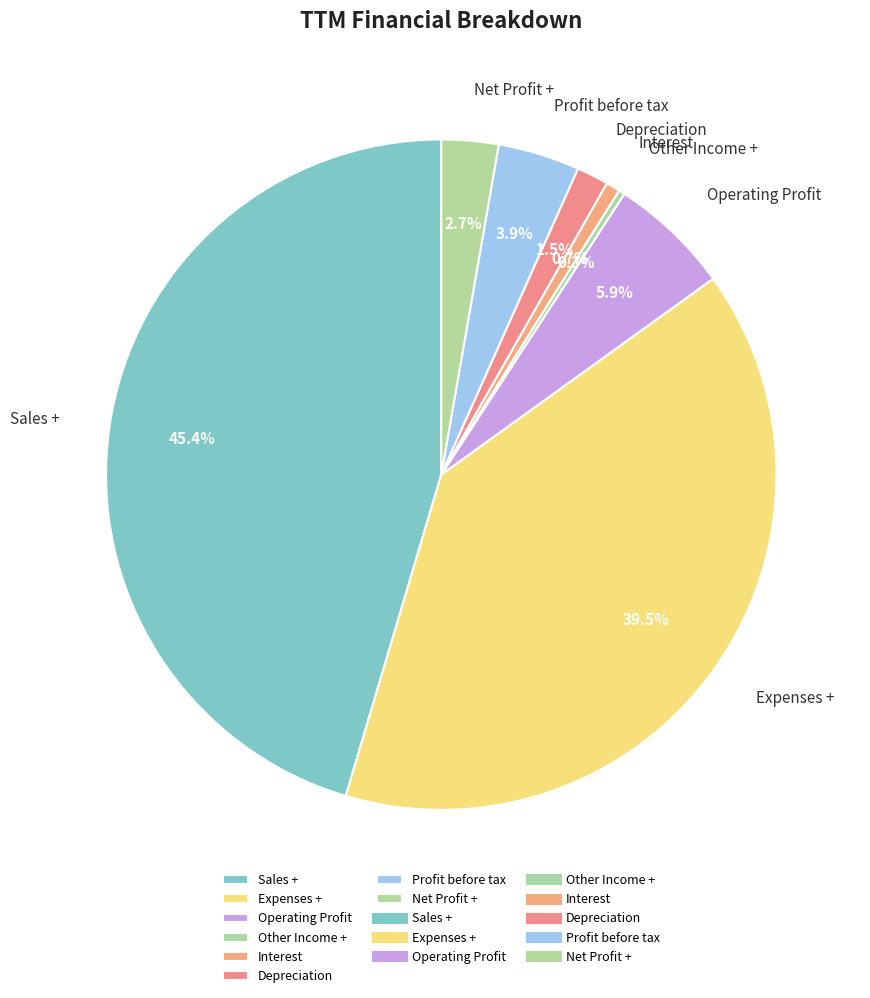

Is it true that Expenses + is 33% of the pie?

False